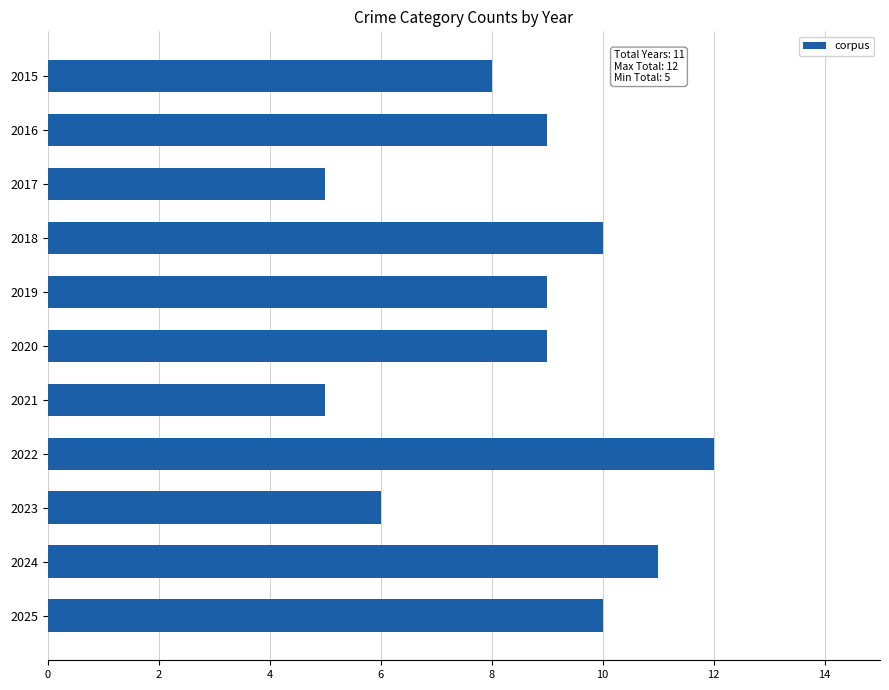

What is the average value?

9